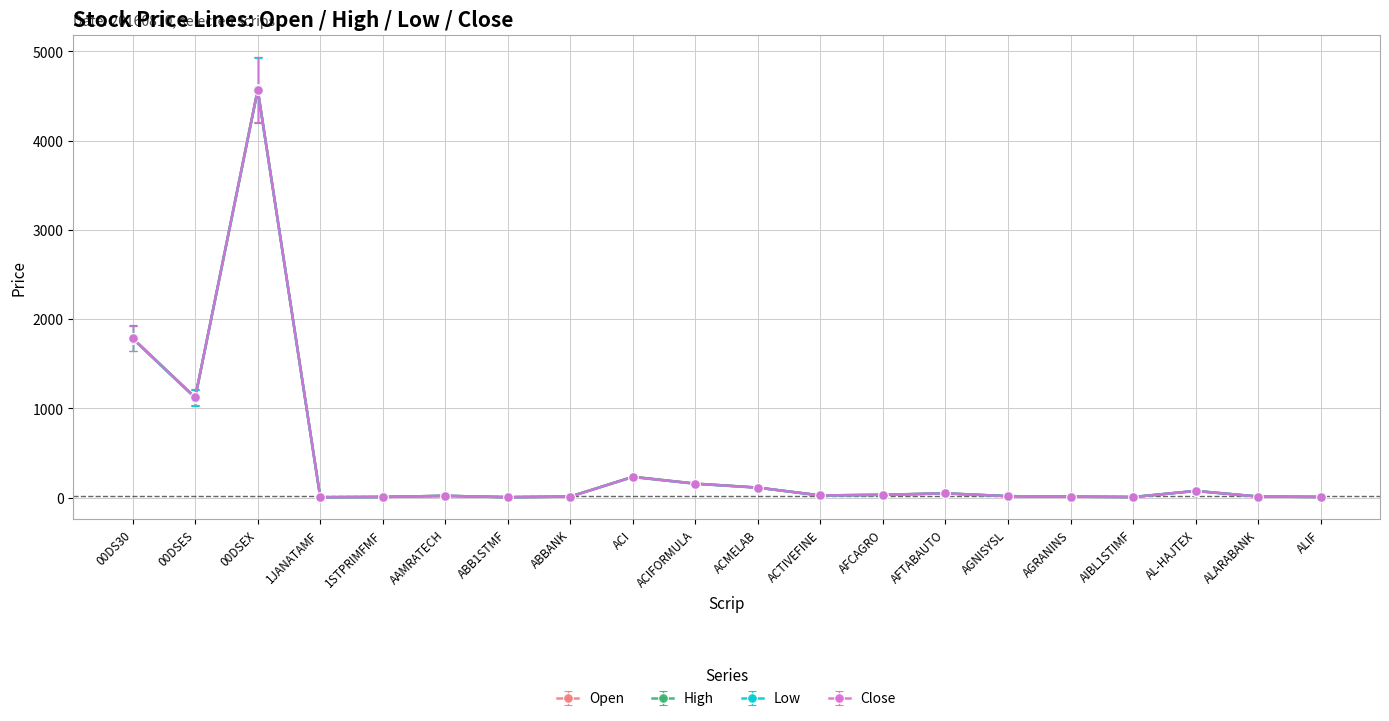

The Open series shows 2769.6 at 00DS30. True or false?

False